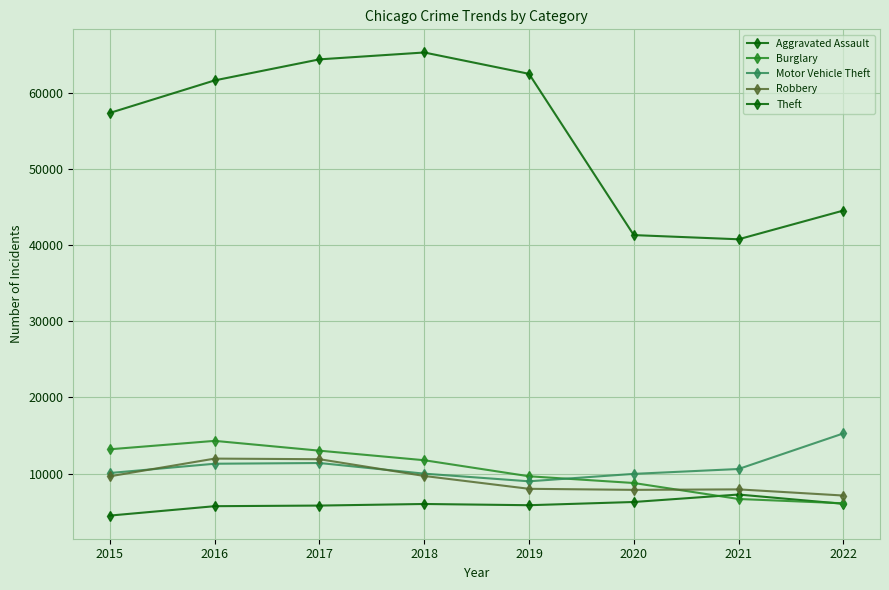

Does the chart have visible grid lines?

Yes